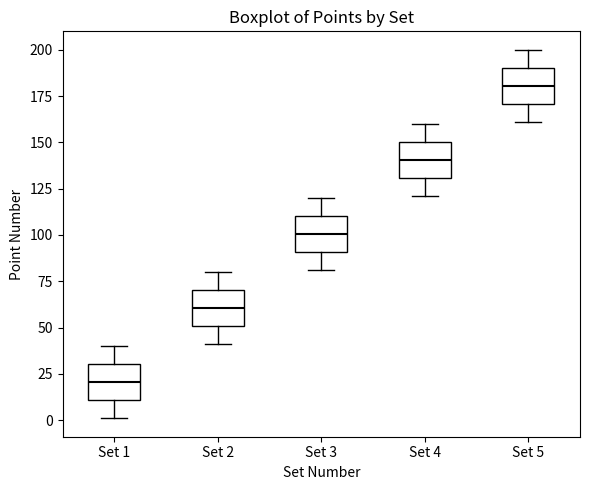

Reading left to right, transcribe this box plot: for each box, give where its median line is, the range the box spans, and where its two whiskers end, as read against the y-axis. The values are not printed on the chart, so give them approximately, as read against the axis.

Set 1: median 20, box 10 to 30, whiskers 0 to 40
Set 2: median 60, box 50 to 70, whiskers 40 to 80
Set 3: median 100, box 90 to 110, whiskers 80 to 120
Set 4: median 140, box 130 to 150, whiskers 120 to 160
Set 5: median 180, box 170 to 190, whiskers 160 to 200